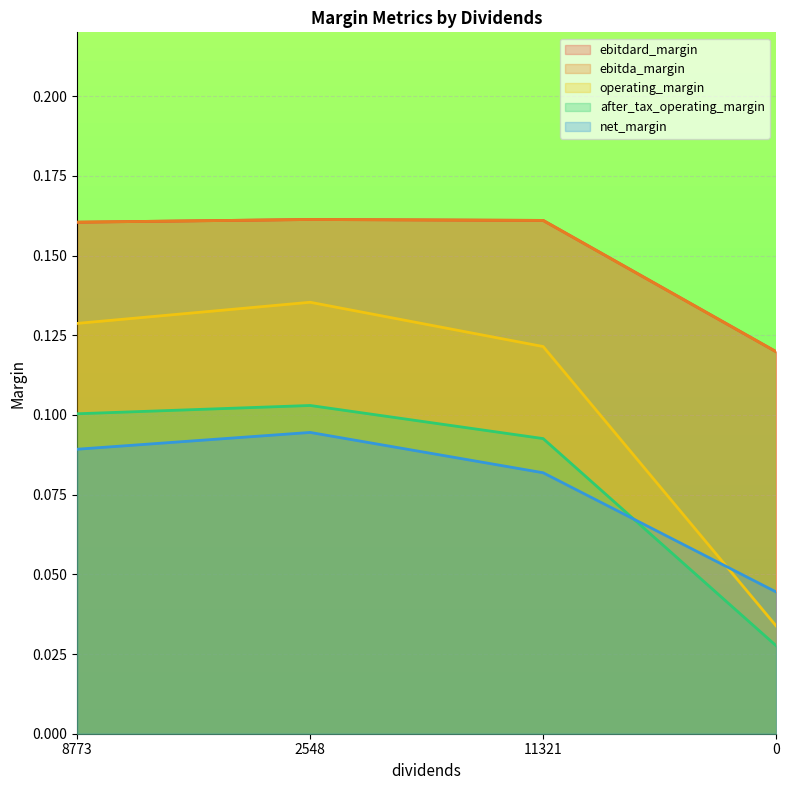

What is the difference between the after_tax_operating_margin values at 11321 and 0?

0.1